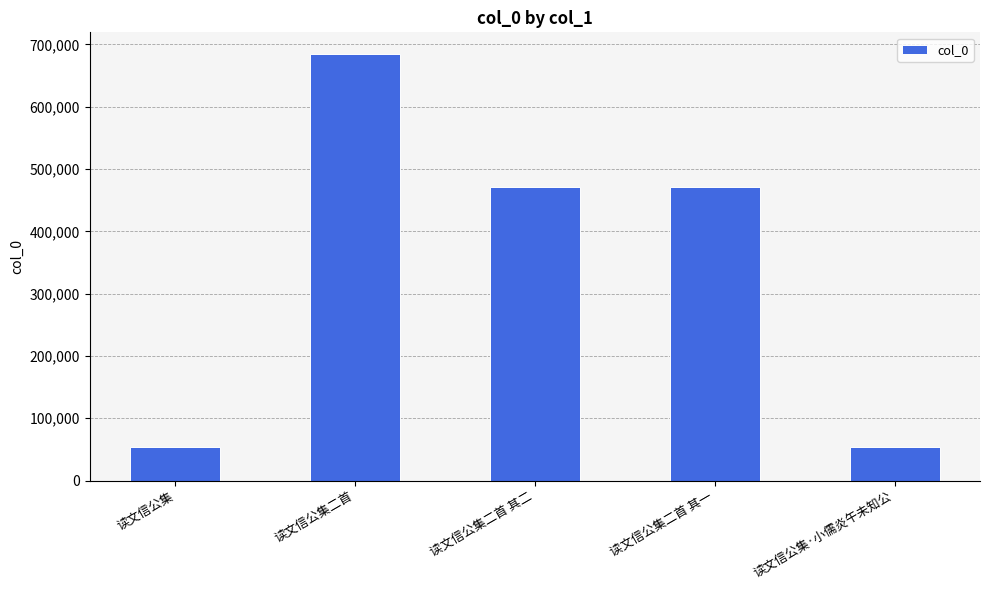

What is the sum of all values?

1733649